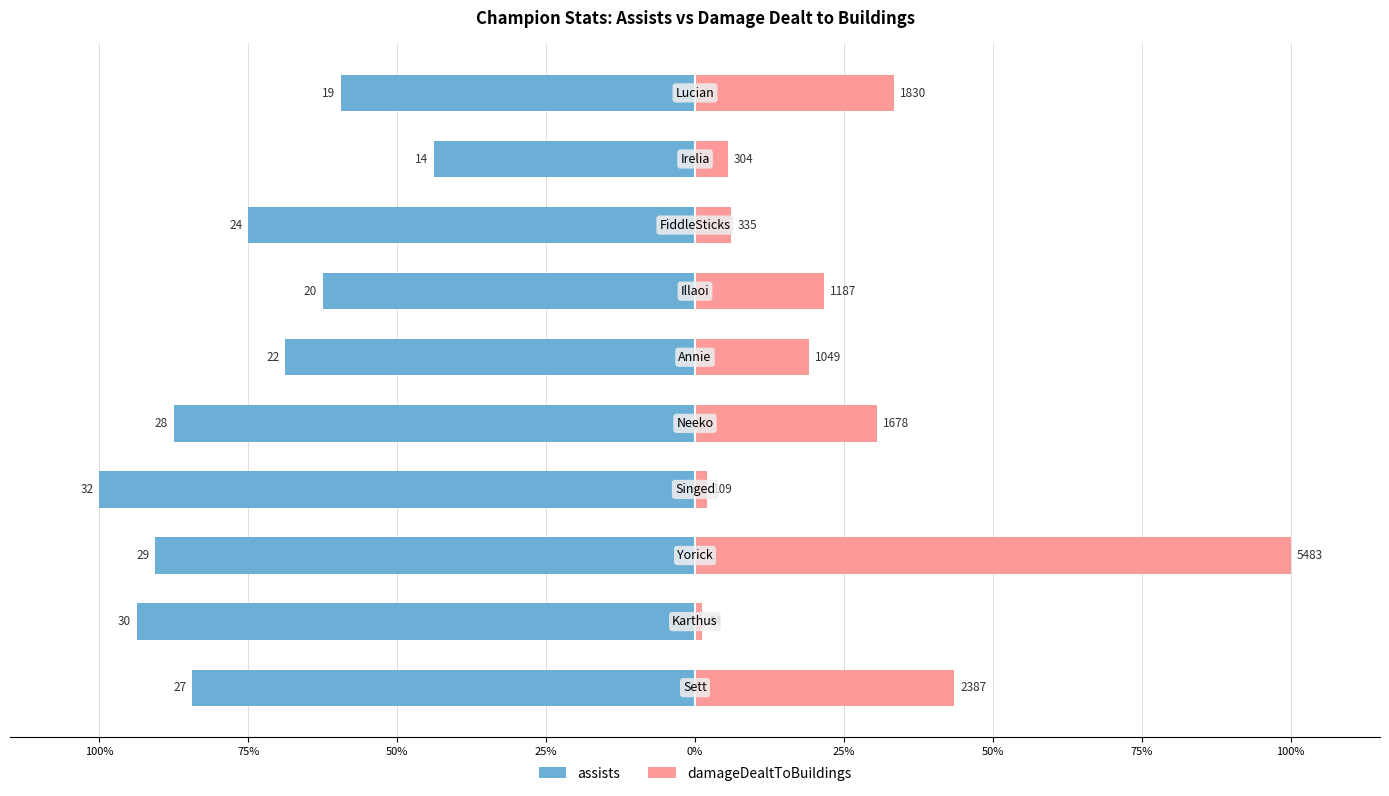

Which series has the largest total across all categories?

damageDealtToBuildings